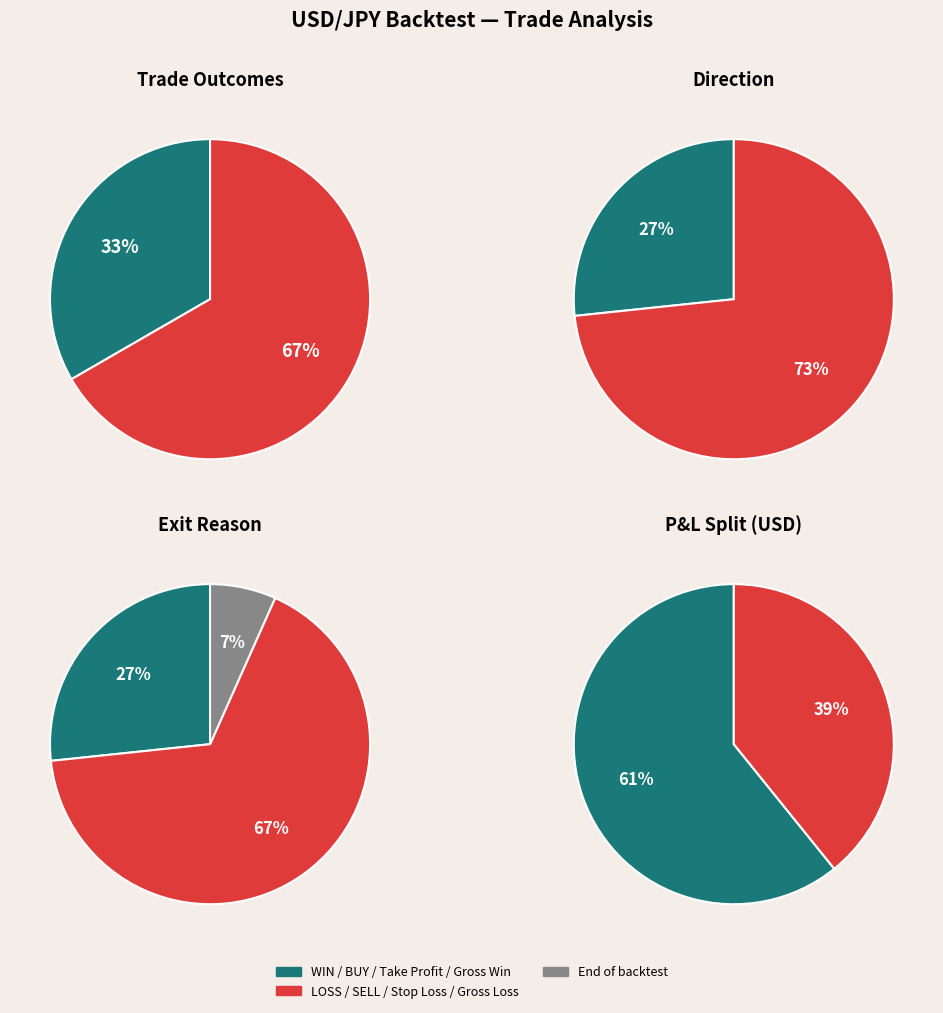

To the nearest percent, what is the average slice percentage?

50%